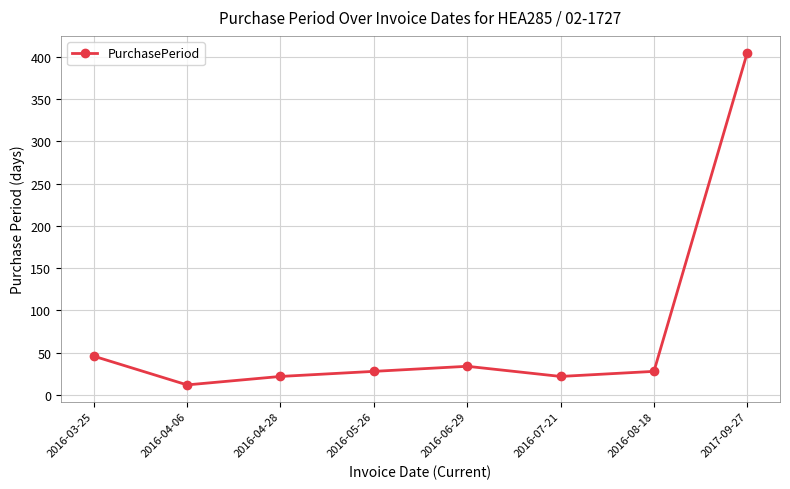

How many data points are less than 28?

3